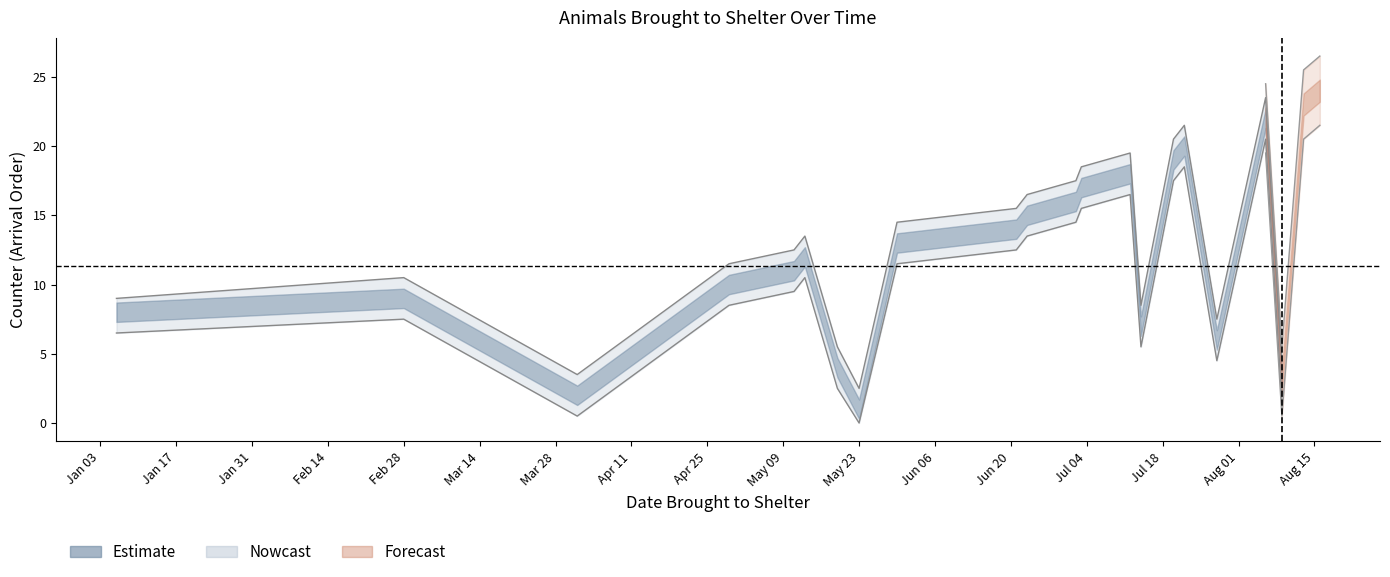

True or false: Counter and Counter_upper intersect in this chart.

False